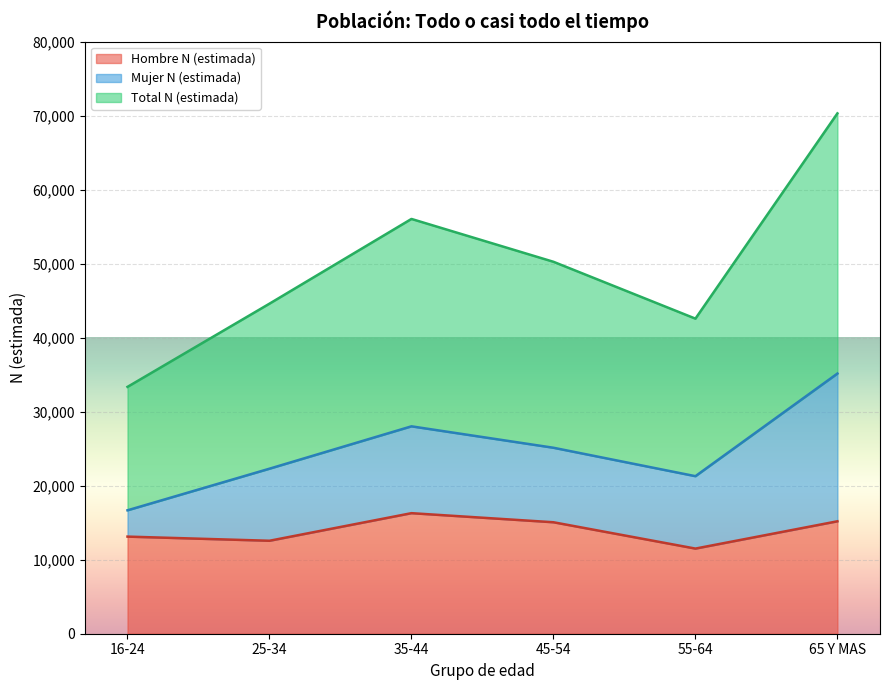

What is the label of the 6th point from the left?

65 Y MAS